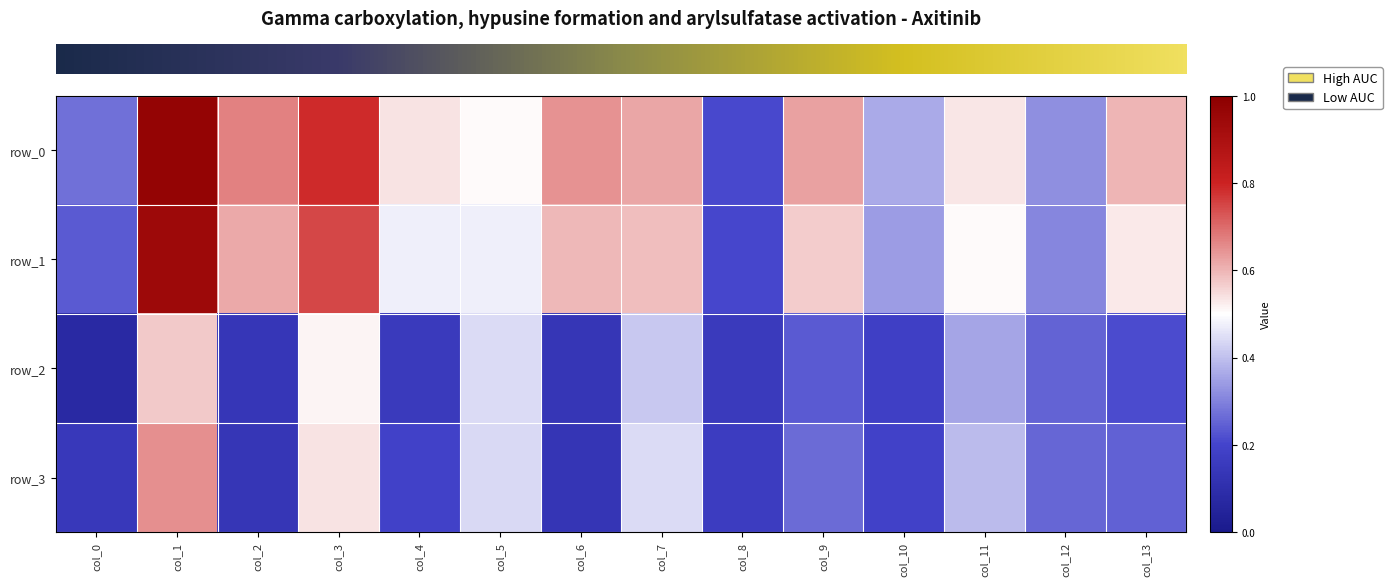

What is the average value of the row_2 series?

0.3